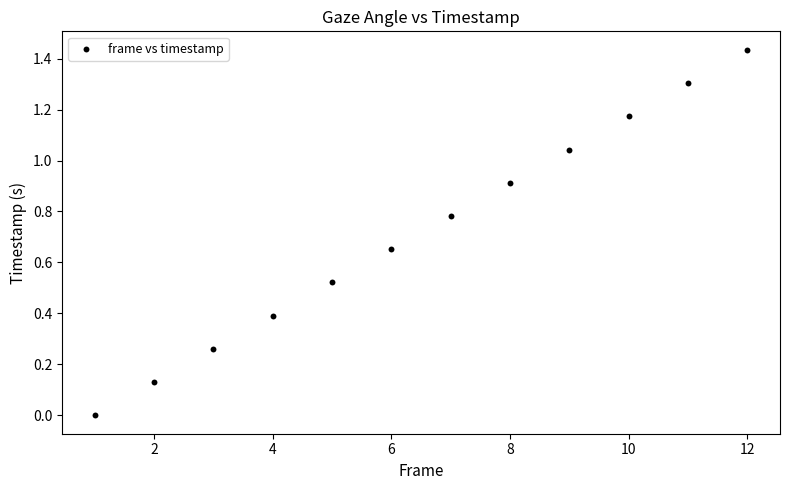

What is the average X value?

6.5